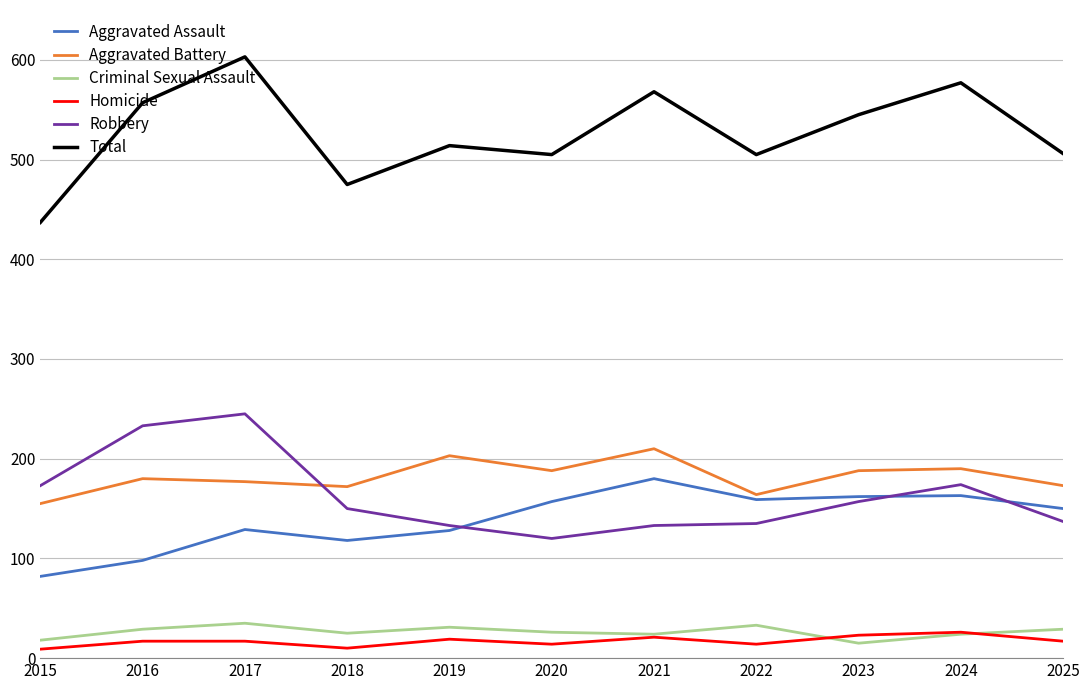

True or false: Total and Homicide cross at least once.

False